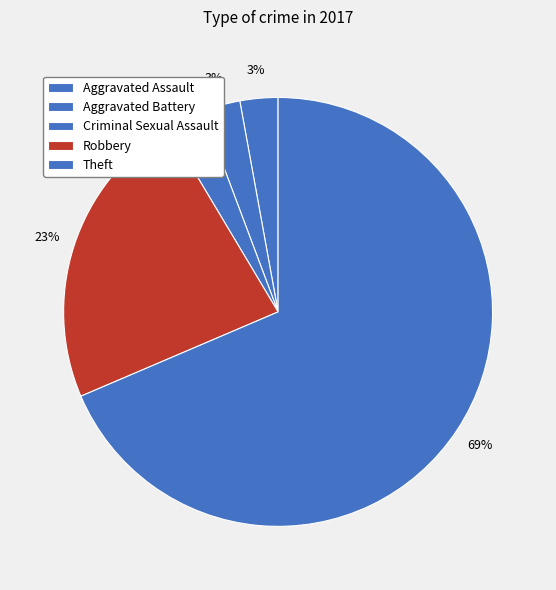

Between Robbery and Criminal Sexual Assault, which is larger?

Robbery